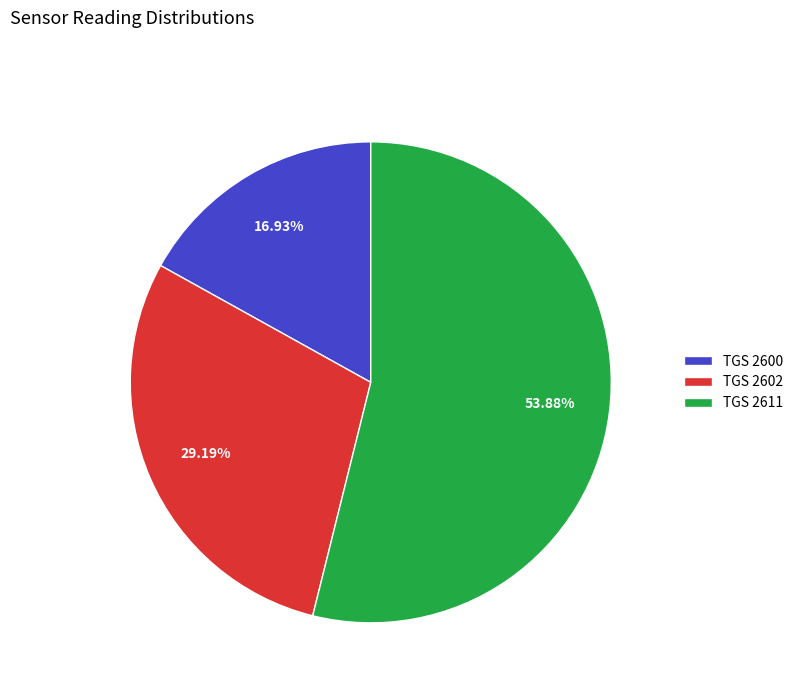

Rank the categories by value from lowest to highest.

TGS 2600, TGS 2602, TGS 2611